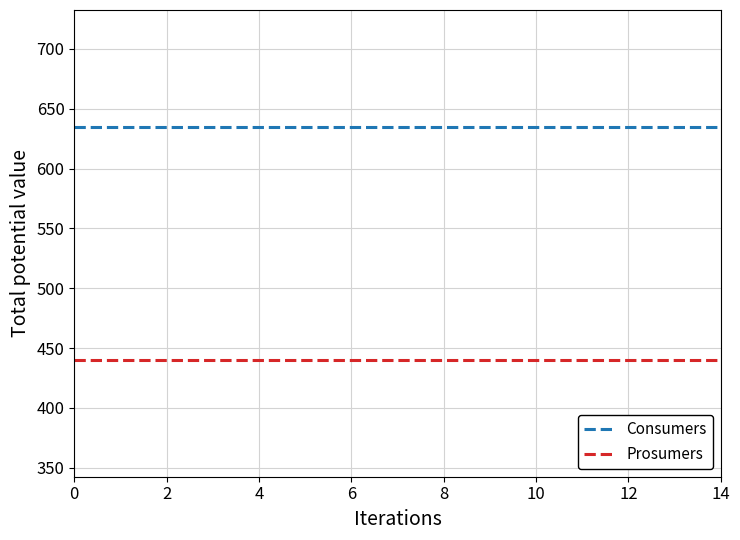

Rank the series by their average value, from lowest to highest.

Prosumers, Consumers